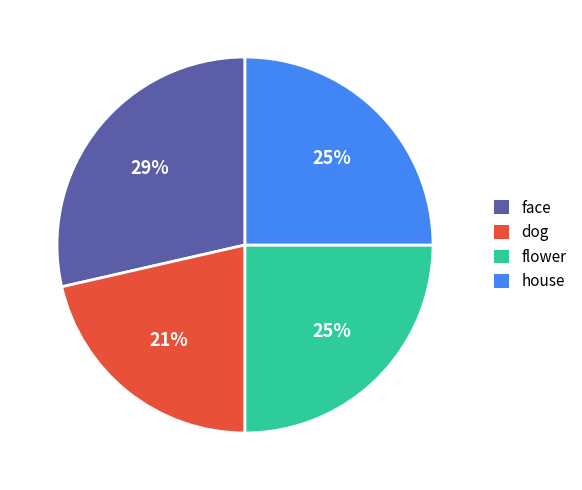

Is there a majority slice in this chart?

No